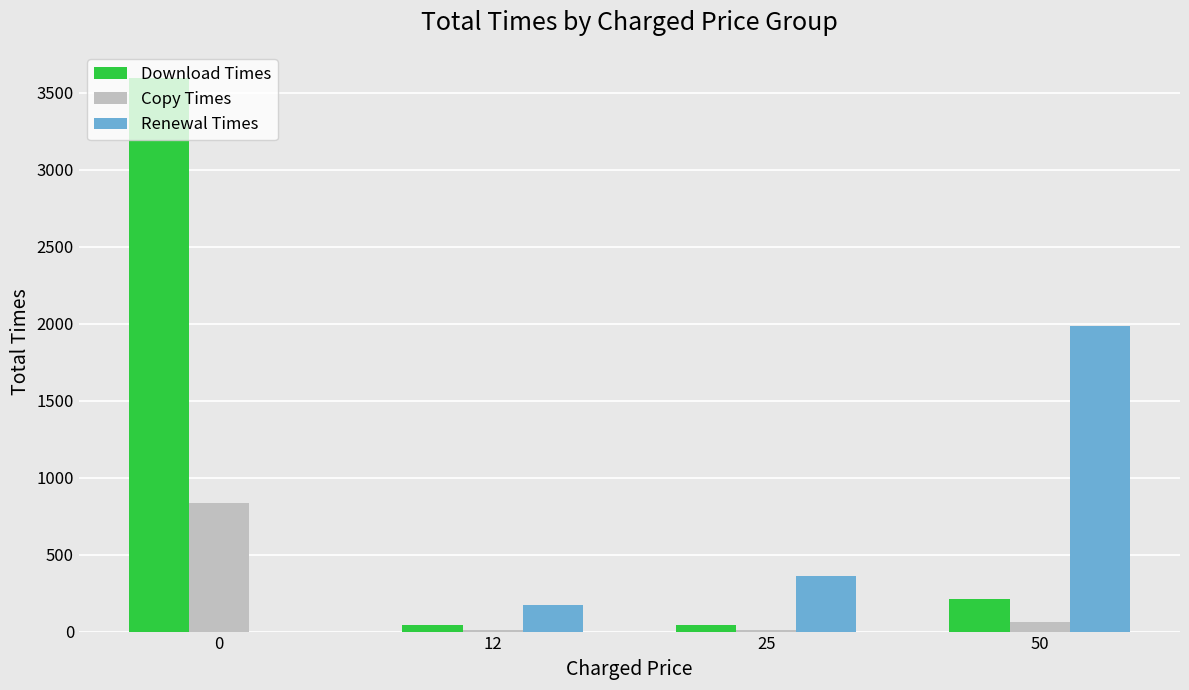

Are the bars grouped side by side (vs. stacked)?

Yes